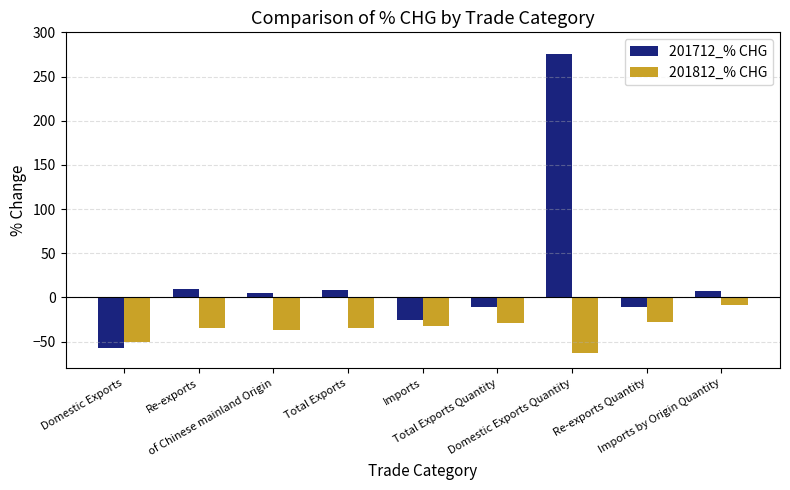

What is the difference between the 201712_% CHG values at Total Exports and Re-exports Quantity?

19.6